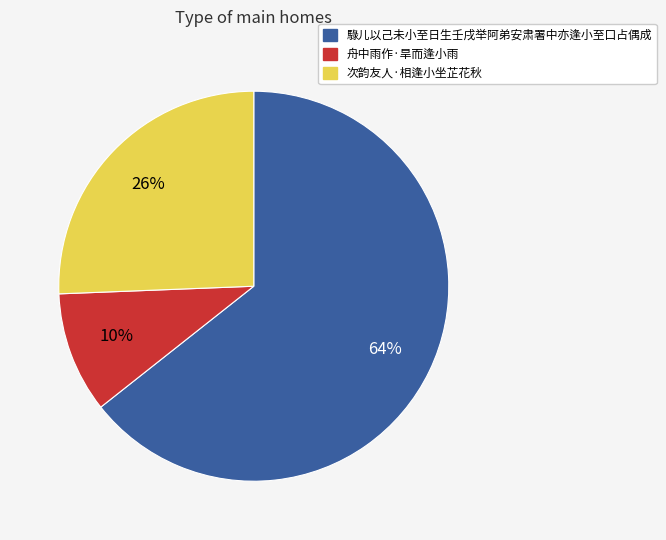

The 騄儿以己未小至日生壬戌举阿弟安肃署中亦逢小至口占偶成 slice represents 77% of the pie. True or false?

False